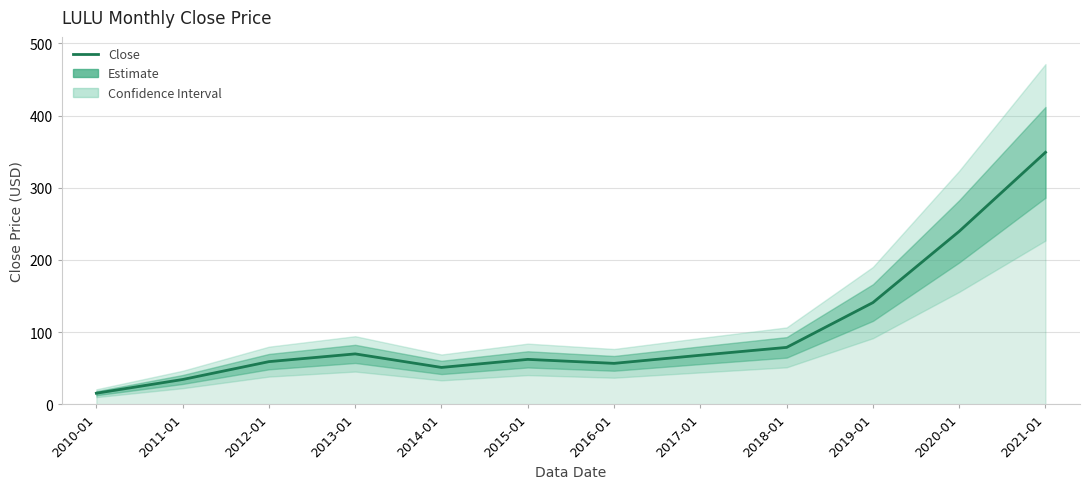

Between 2017-01 and 2019-01, which is larger?

2019-01